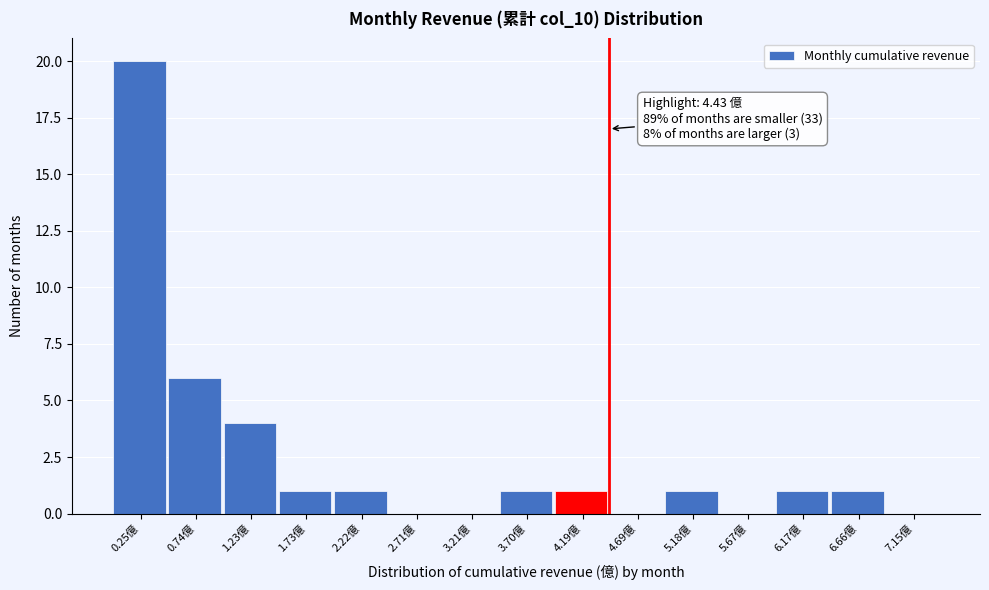

Over which range of the x-axis is the bar tallest?

0.00 to 0.50